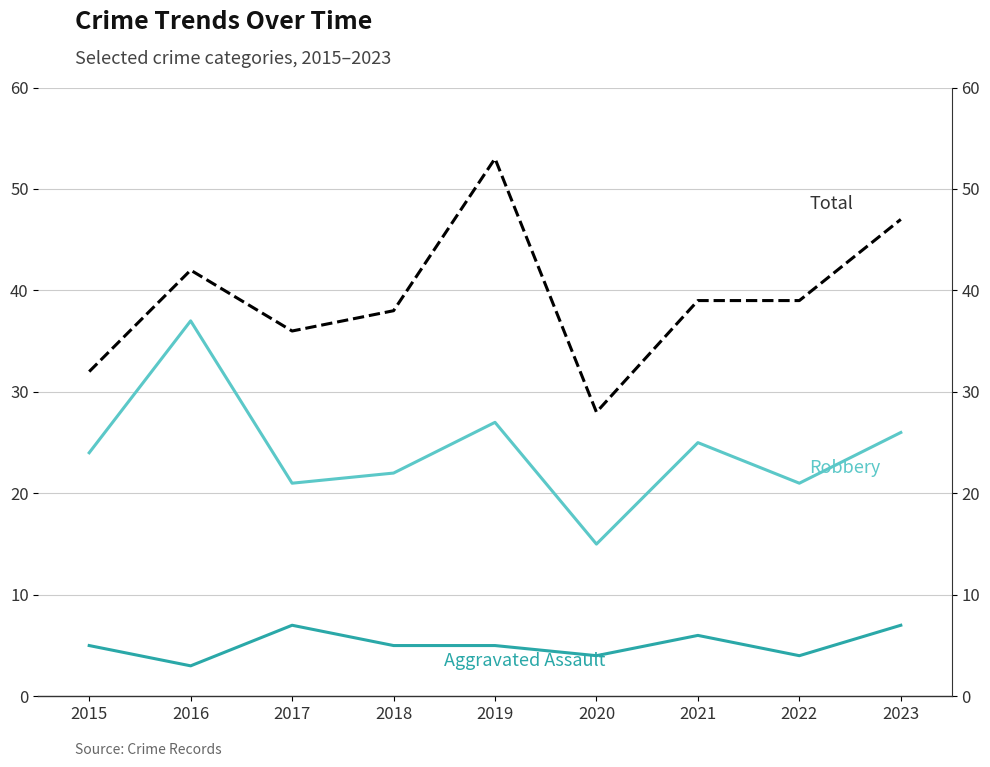

What is the difference between the maximum and minimum values in the Aggravated Assault series?

4